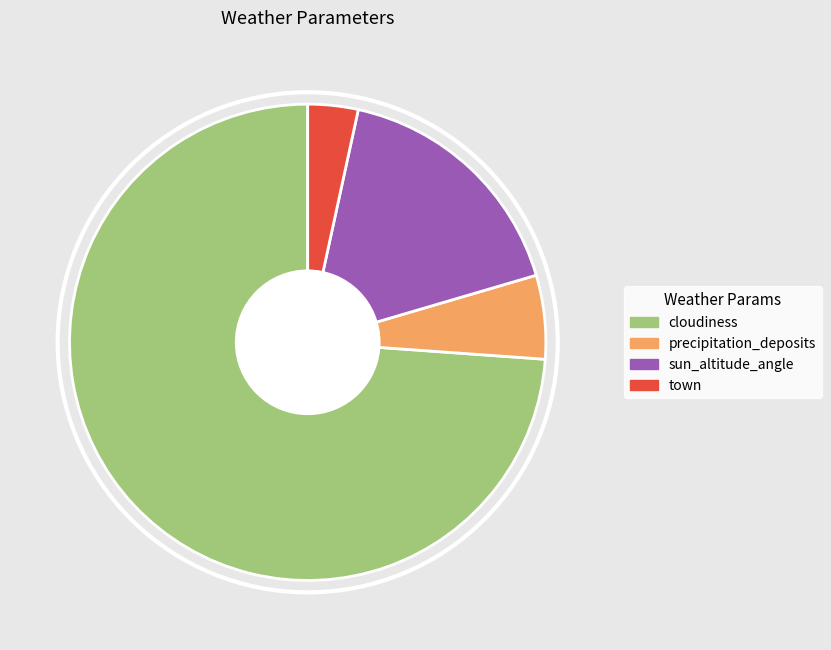

How many segments does this pie chart have?

4